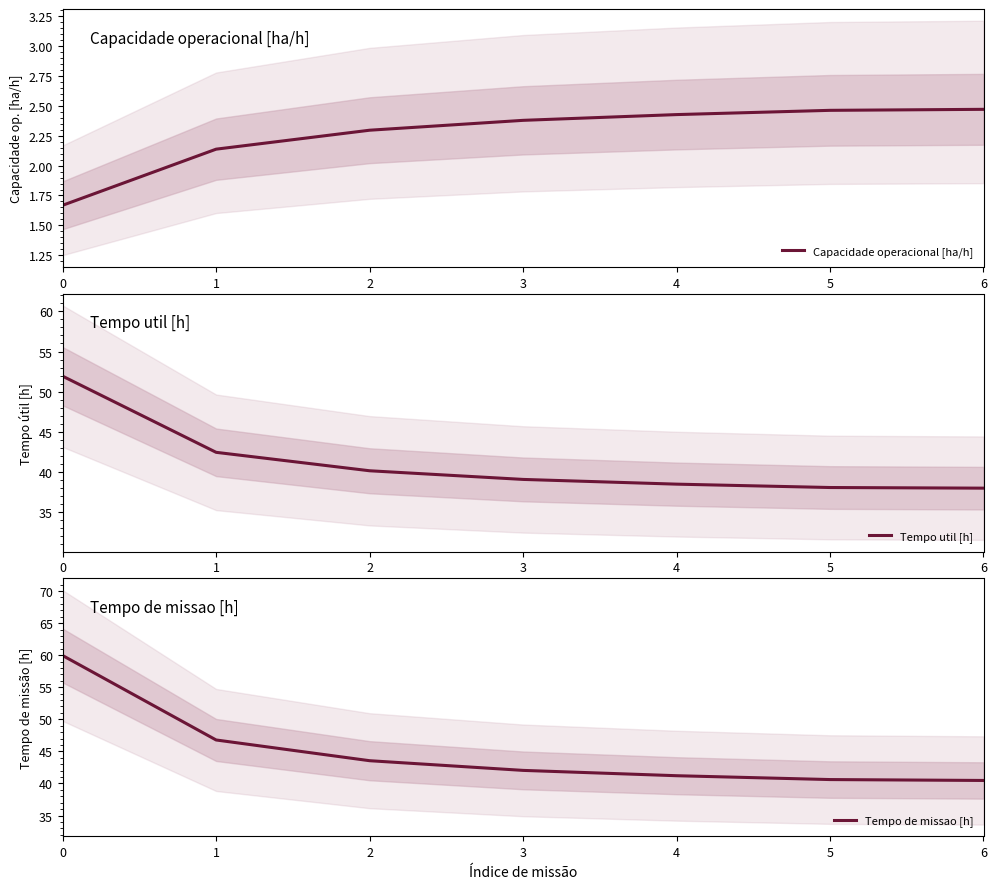

What is the difference between the maximum and minimum values in the Capacidade operacional [ha/h] series?

0.8